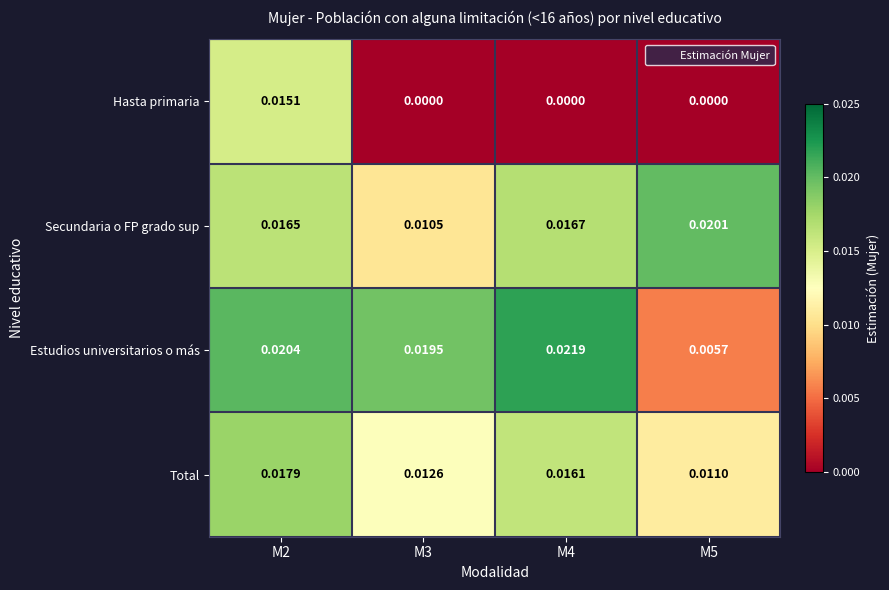

Rank the series by their maximum value, from highest to lowest.

Estudios universitarios o más, Secundaria o FP grado sup, Total, Hasta primaria